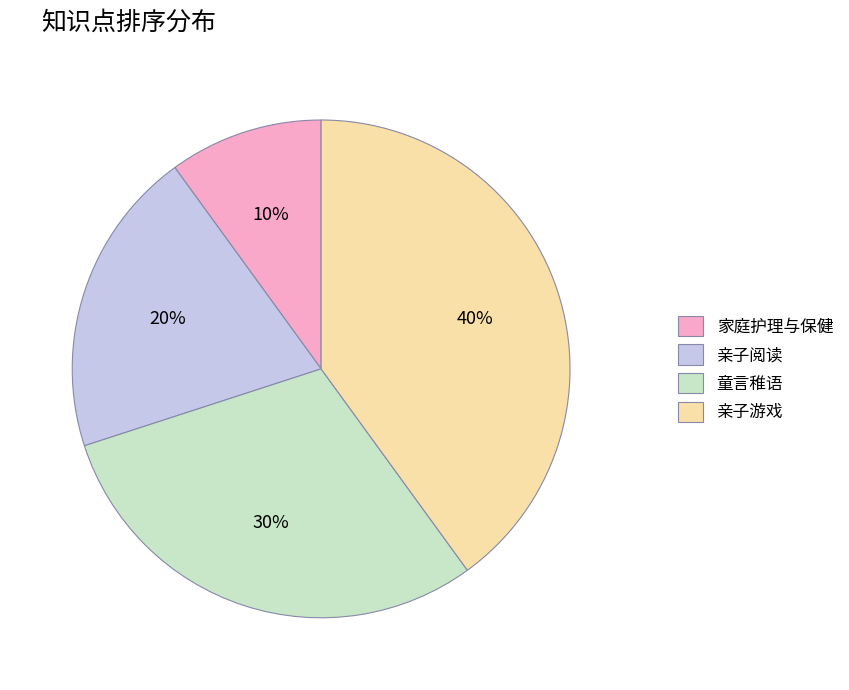

Approximately how many times larger is the value at 亲子阅读 compared to 家庭护理与保健?

2.0